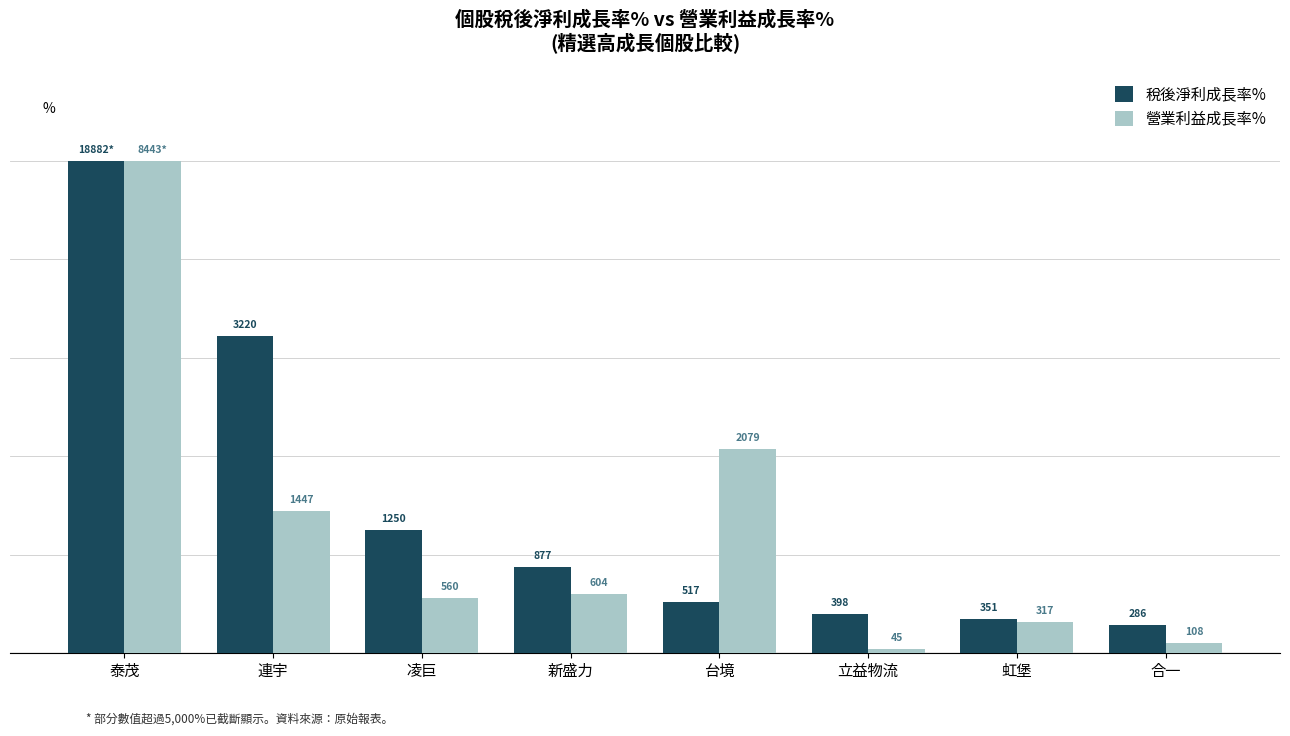

What are all the series names shown in the legend?

稅後淨利成長率%, 營業利益成長率%